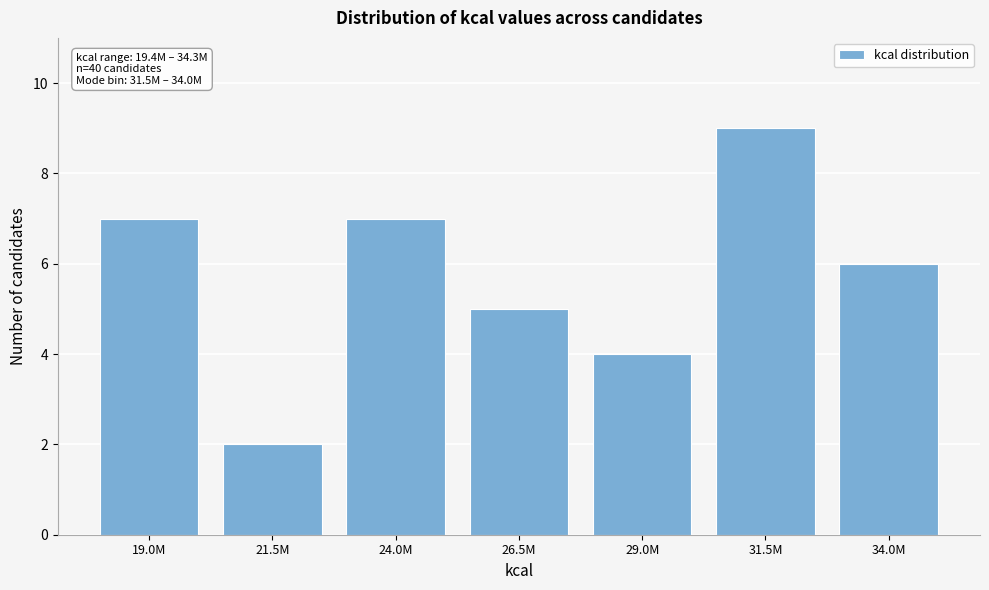

Reading left to right, extract all data points from this chart.

7	2	7	5	4	9	6